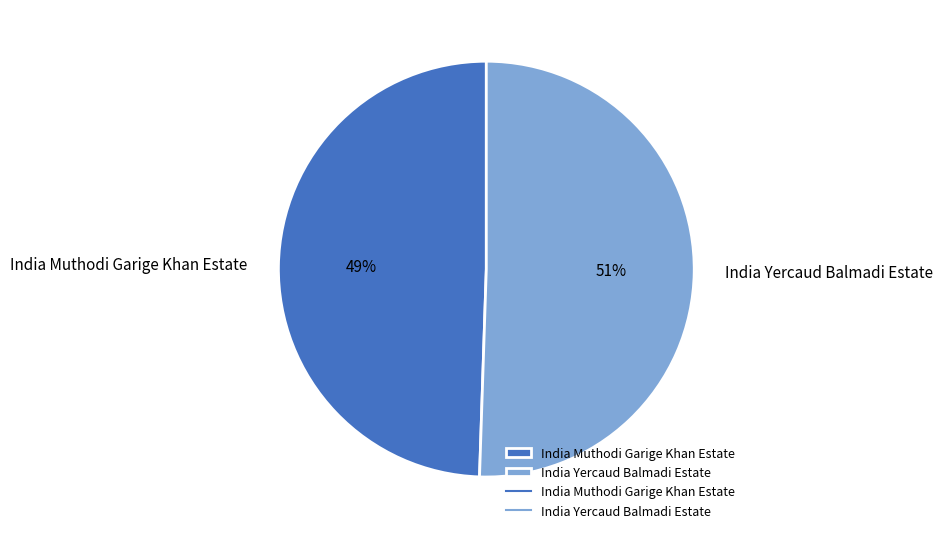

What is the ratio of the value at India Muthodi Garige Khan Estate to the value at India Yercaud Balmadi Estate?

1.0